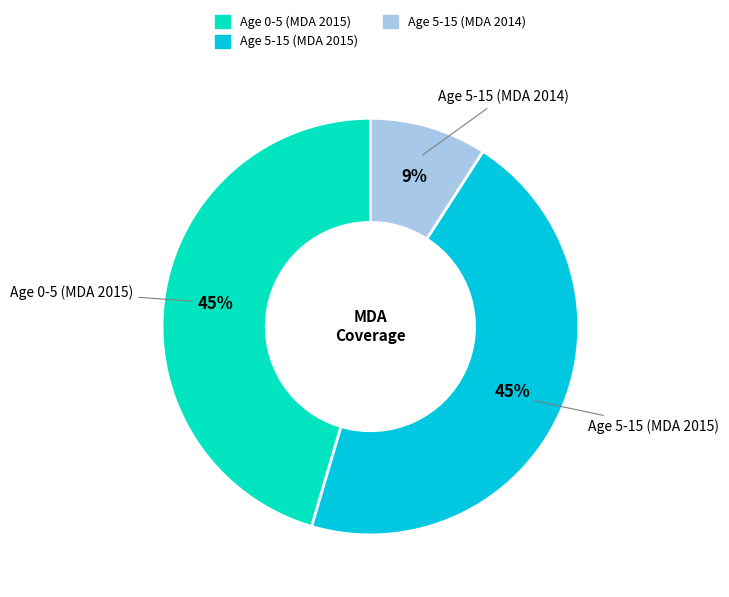

To the nearest percent, what is the difference between the largest and smallest slice percentages?

36%